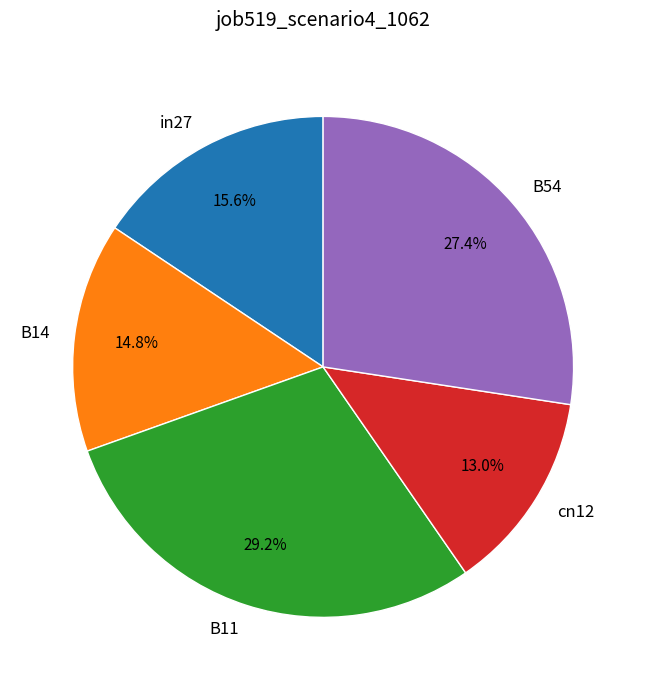

Count the number of slices in the pie.

5